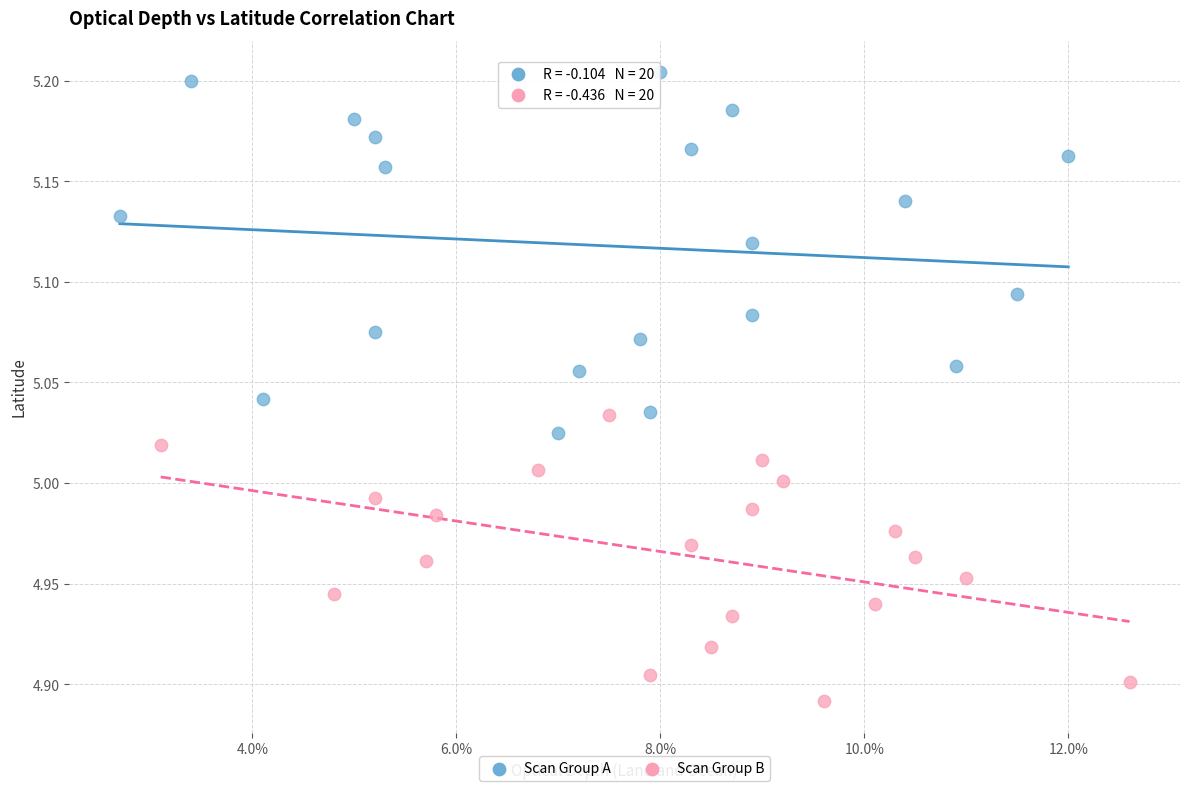

Which series has the widest spread of Y values?

Scan Group A